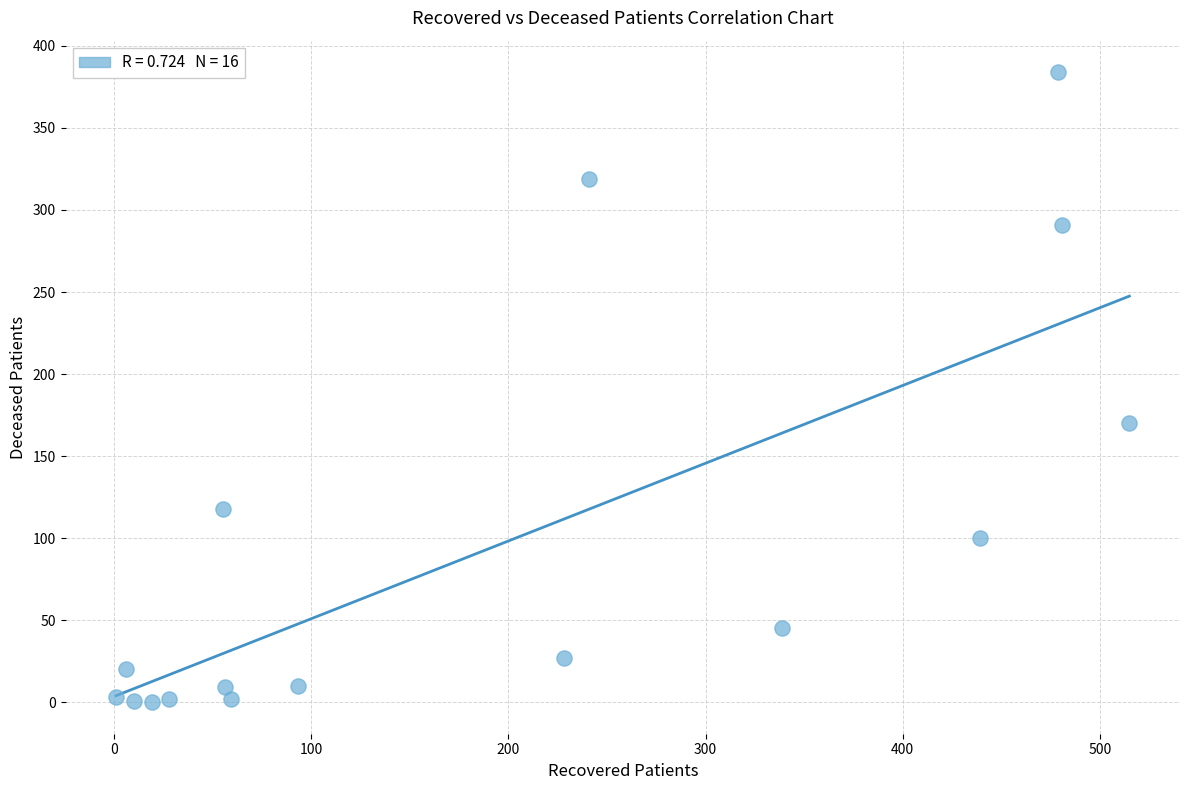

What Y value in the scatter plot is closest to 192?

170